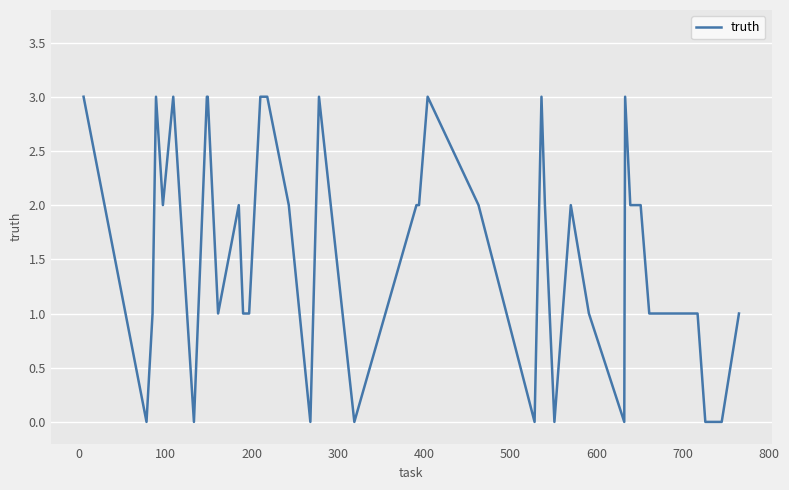

What is the greatest value displayed?

3